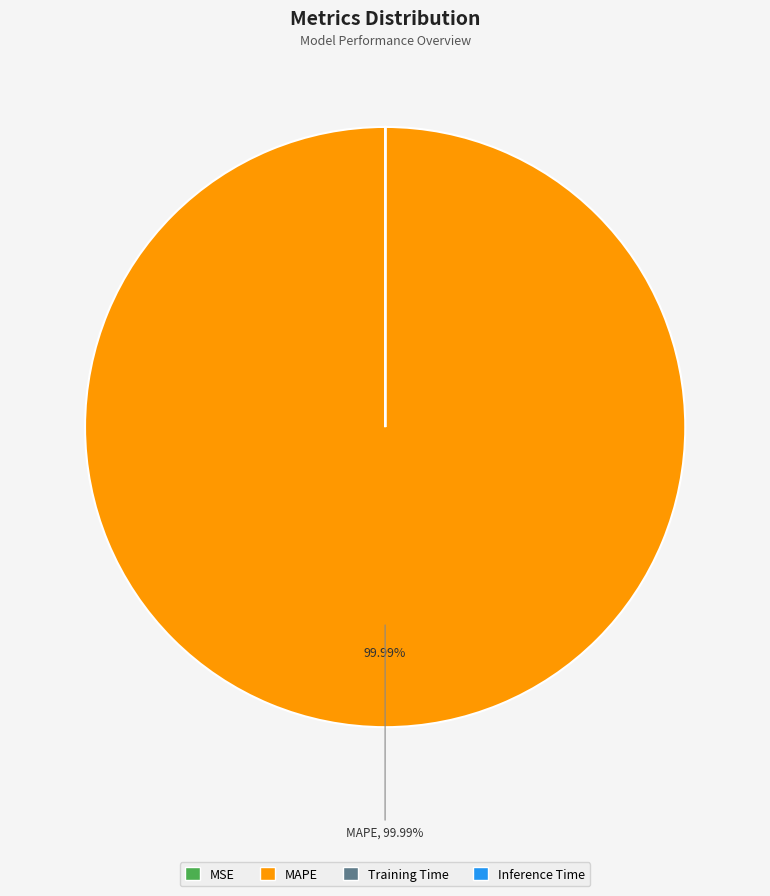

Is MAPE the majority of the pie?

Yes